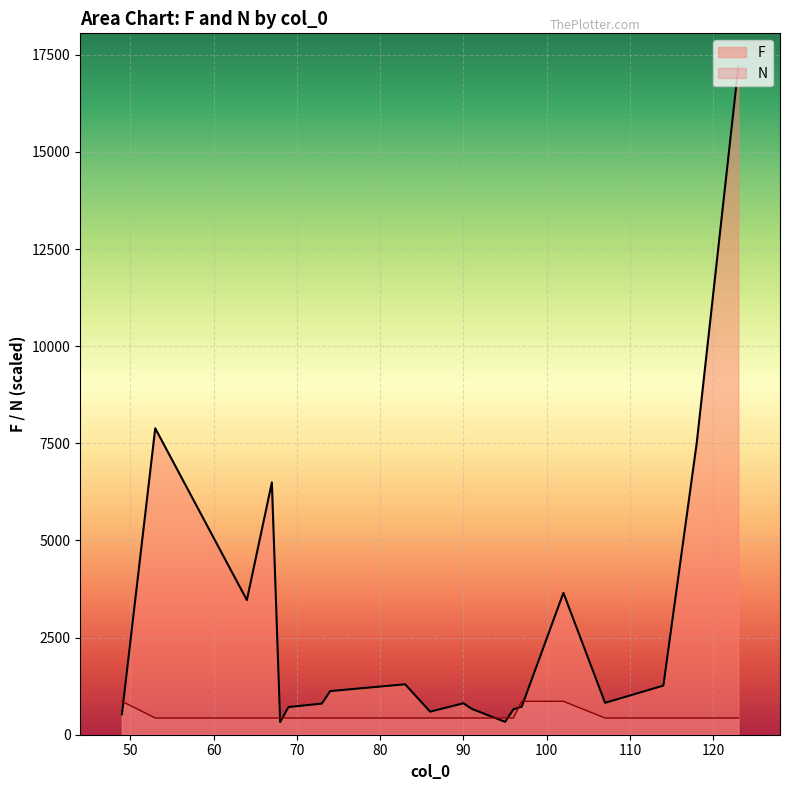

What is the minimum value for N?

429.8